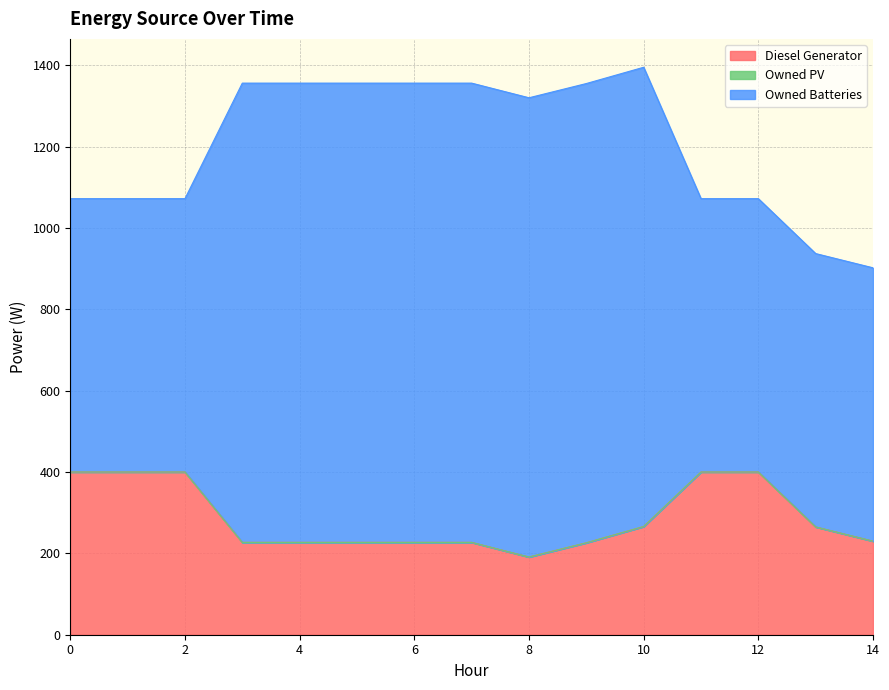

True or false: Owned PV has more than 1 interior local peaks.

False